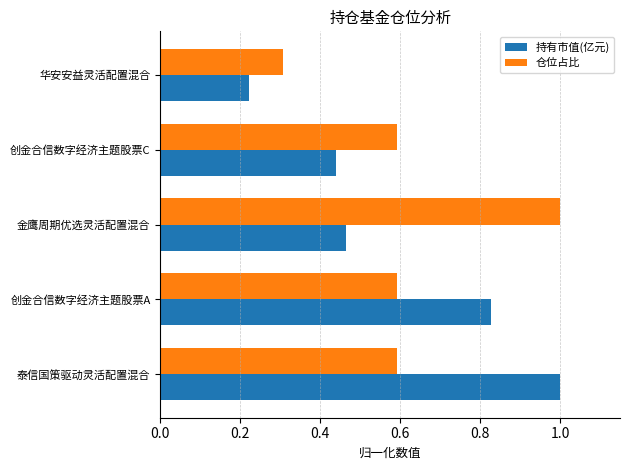

What are all the series names shown in the legend?

持有市值(亿元), 仓位占比